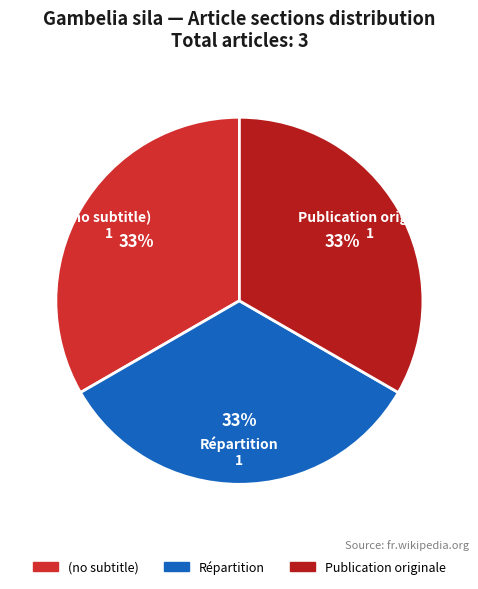

Is the sum of Répartition and Publication originale greater than half?

Yes